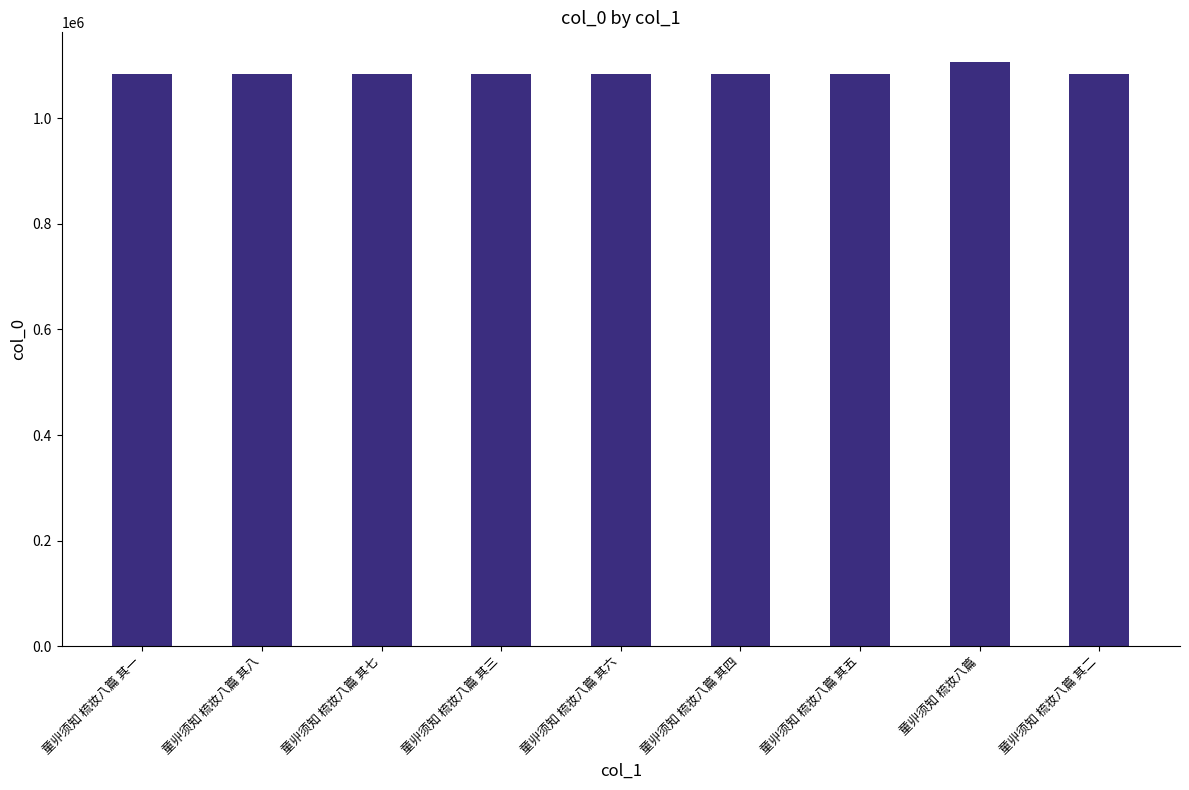

Approximately how many times larger is the value at 童丱须知 梳妆八篇 其四 compared to 童丱须知 梳妆八篇?

1.0